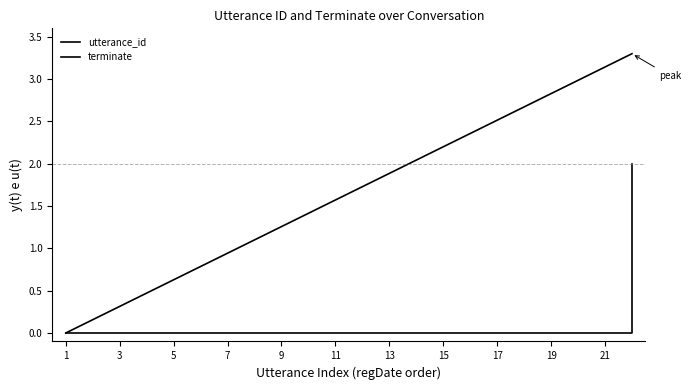

Which has a higher value, 14 or 10?

14